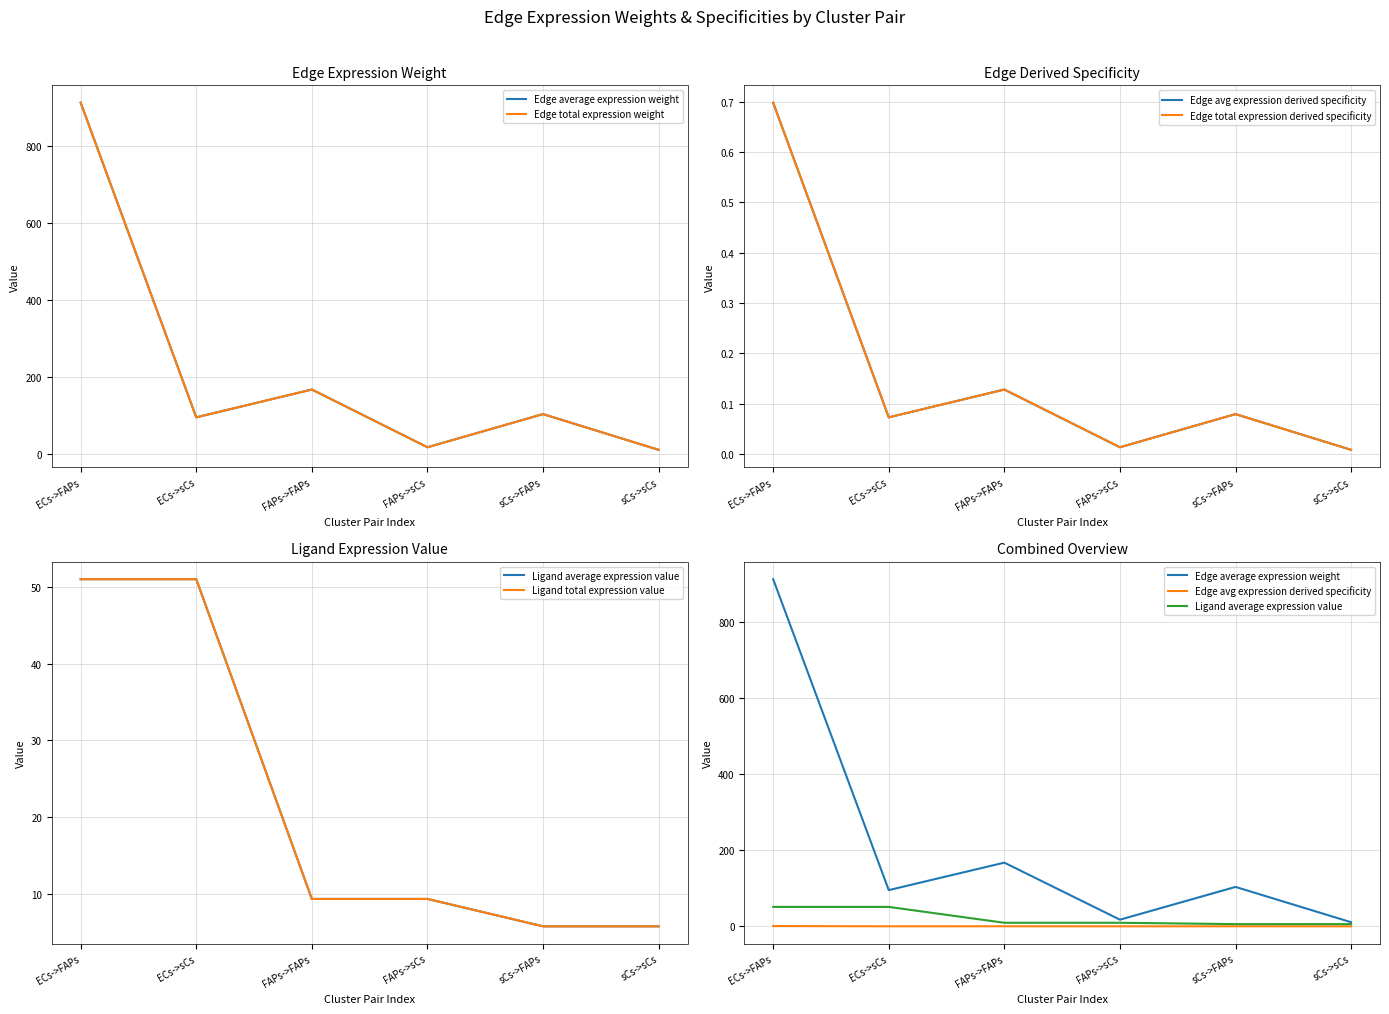

Reading left to right, extract all data points from this chart.

Edge average expression weight: ECs->FAPs=911.7	ECs->sCs=95.1	FAPs->FAPs=167.3	FAPs->sCs=17.5	sCs->FAPs=103.5	sCs->sCs=10.8
Edge total expression weight: ECs->FAPs=911.7	ECs->sCs=95.1	FAPs->FAPs=167.3	FAPs->sCs=17.5	sCs->FAPs=103.5	sCs->sCs=10.8
Edge avg expression derived specificity: ECs->FAPs=0.7	ECs->sCs=0.1	FAPs->FAPs=0.1	FAPs->sCs=0.0	sCs->FAPs=0.1	sCs->sCs=0.0
Edge total expression derived specificity: ECs->FAPs=0.7	ECs->sCs=0.1	FAPs->FAPs=0.1	FAPs->sCs=0.0	sCs->FAPs=0.1	sCs->sCs=0.0
Ligand average expression value: ECs->FAPs=51.0	ECs->sCs=51.0	FAPs->FAPs=9.4	FAPs->sCs=9.4	sCs->FAPs=5.8	sCs->sCs=5.8
Ligand total expression value: ECs->FAPs=51.0	ECs->sCs=51.0	FAPs->FAPs=9.4	FAPs->sCs=9.4	sCs->FAPs=5.8	sCs->sCs=5.8